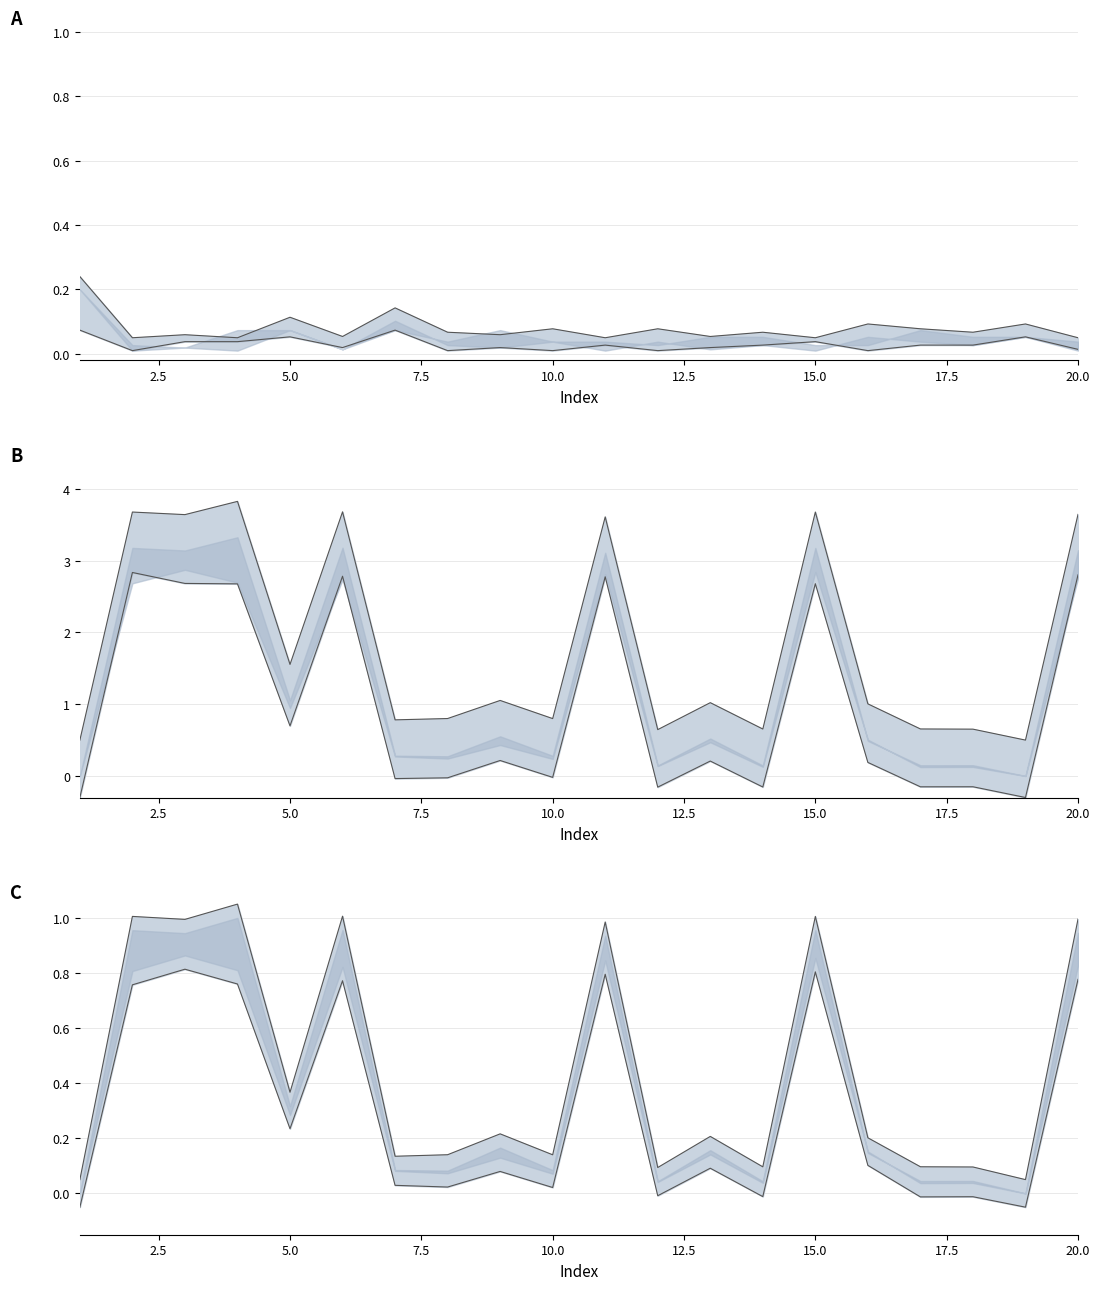

Does the chart have visible grid lines?

Yes